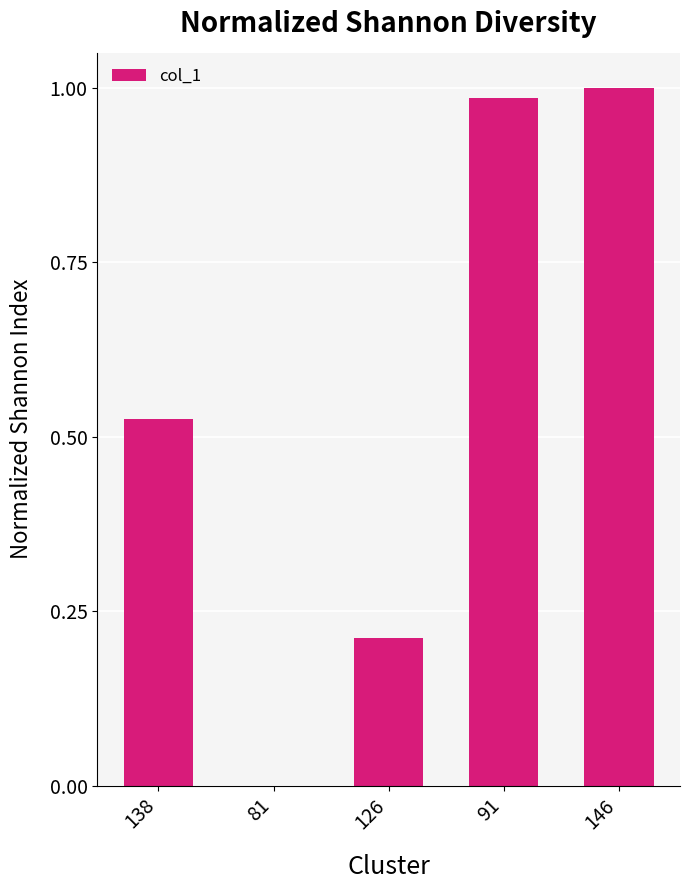

How many values exceed 0?

4